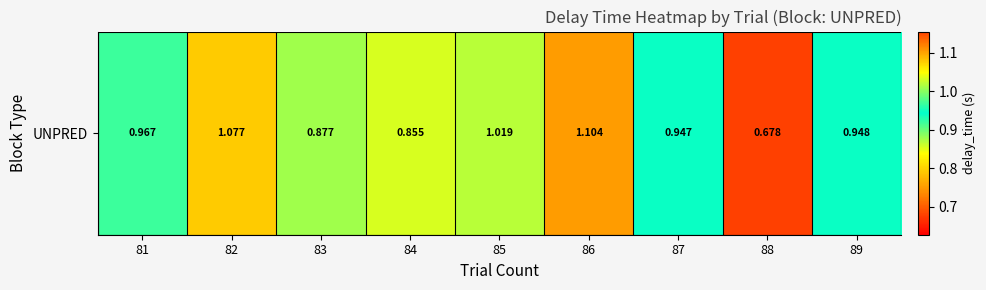

Which label corresponds to the largest value in the chart?

86